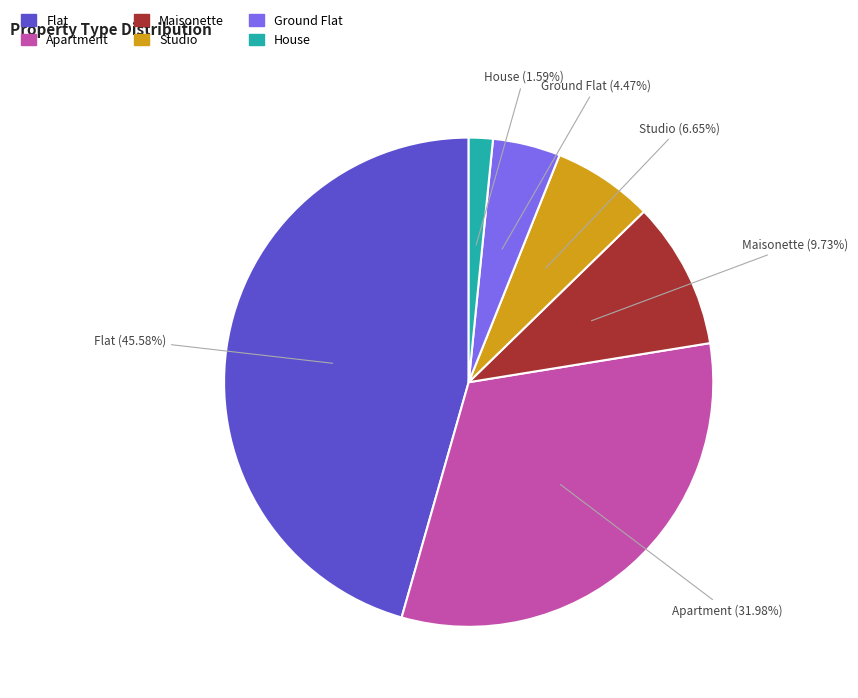

How much of the chart is everything except Flat?

54.4%